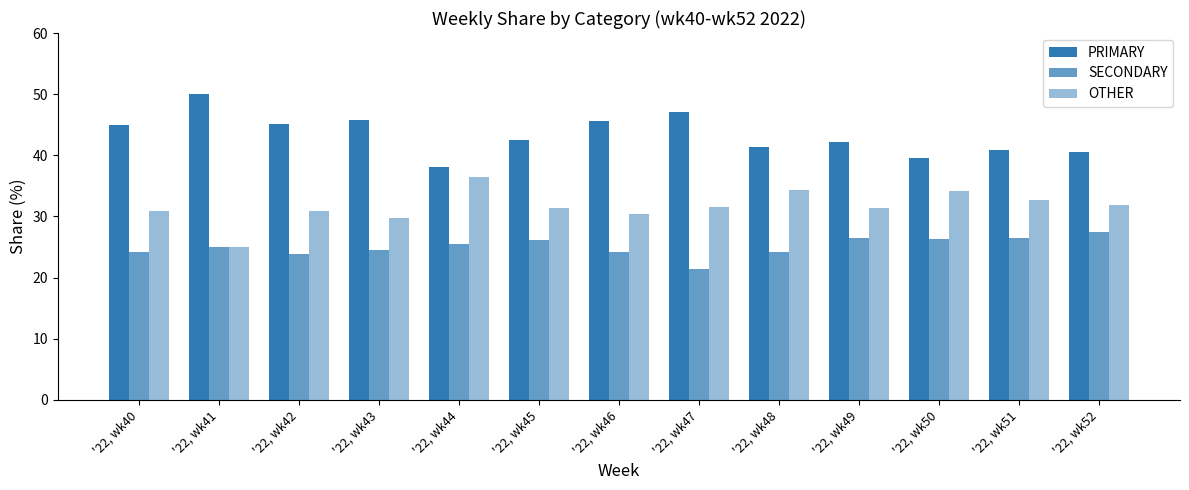

What is the sum of the SECONDARY values at '22, wk52 and '22, wk49?

54.0